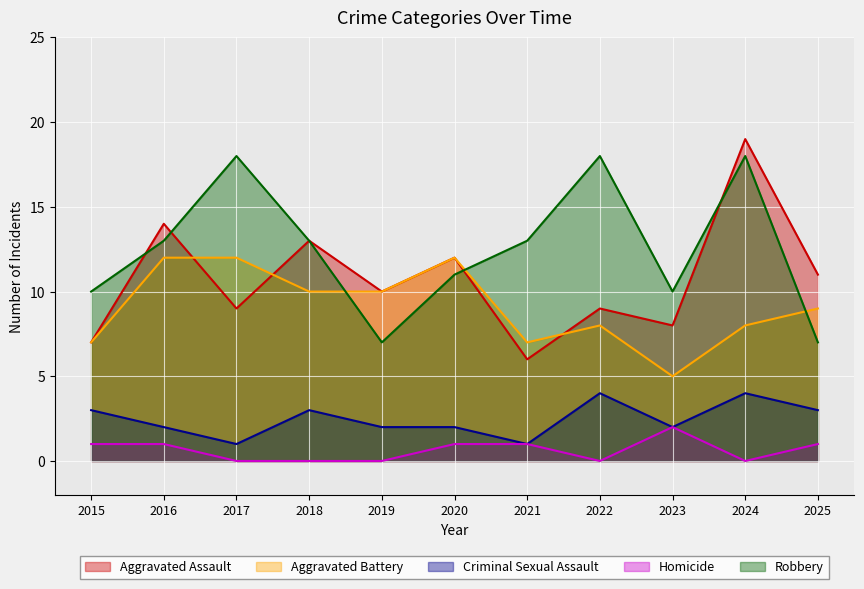

What is the sum of all Homicide values?

7